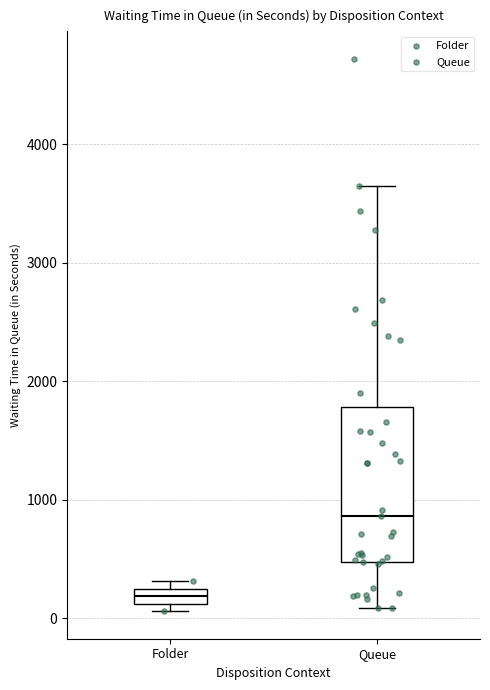

Which box is the tallest, from its lower edge to its upper edge?

Queue